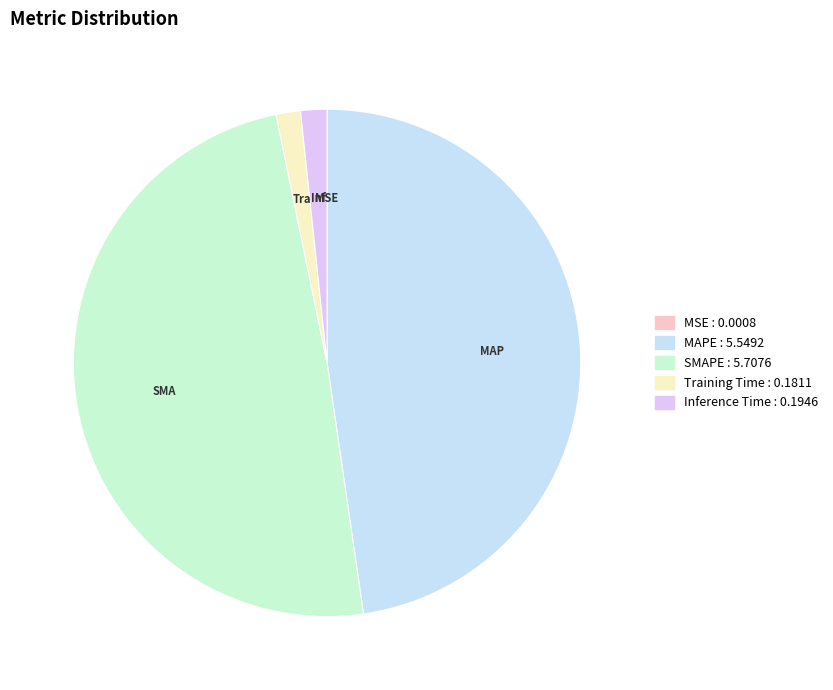

Combined, do MAPE and Inference Time account for over 50%?

No